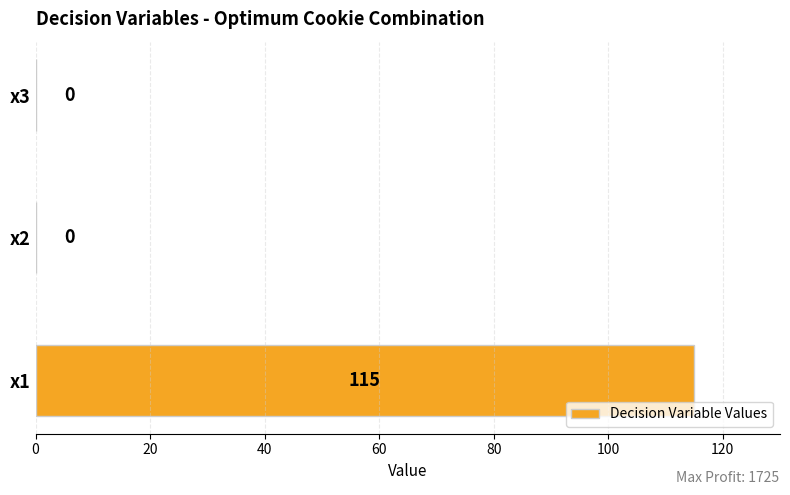

True or false: the data shows 0 at x2.

True